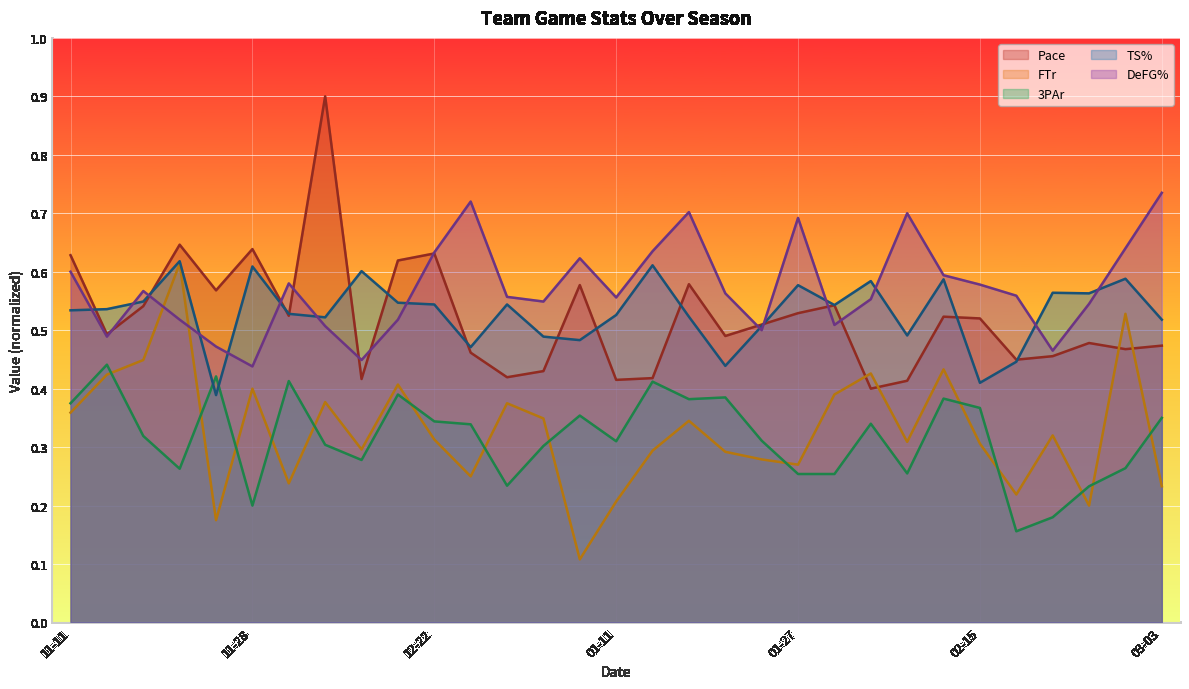

After their last crossing, which series has the higher values: Pace or FTr?

Pace